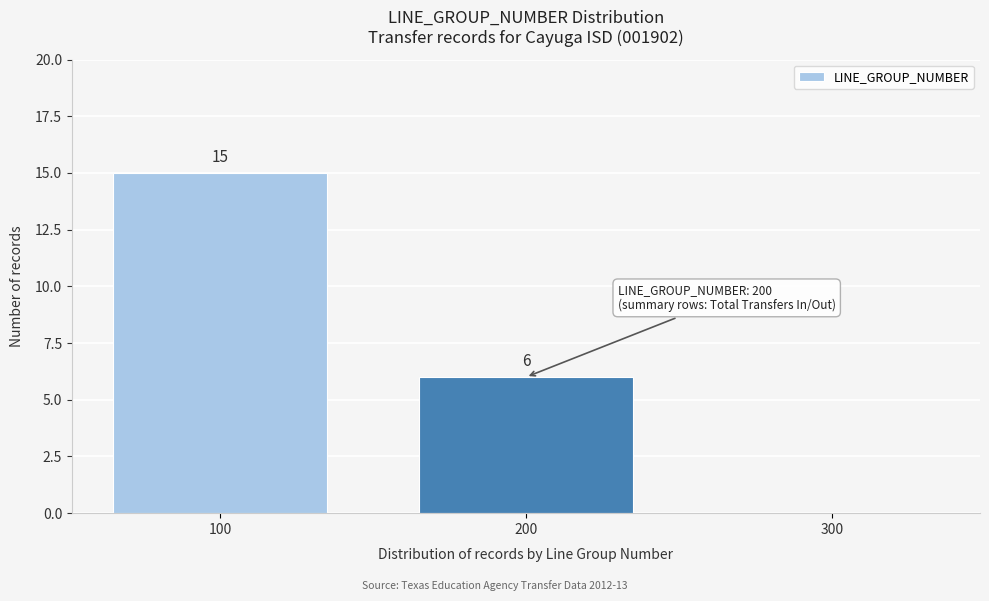

Reading left to right, extract all data points from this chart.

100=15	200=6	300=0